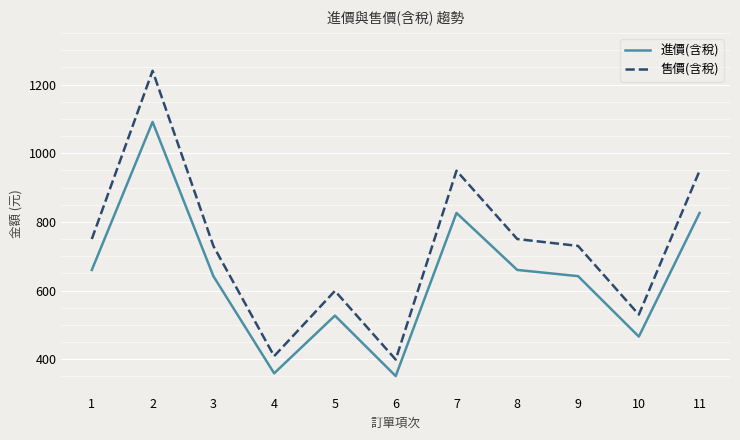

What is the total value across all series at 2?

2331